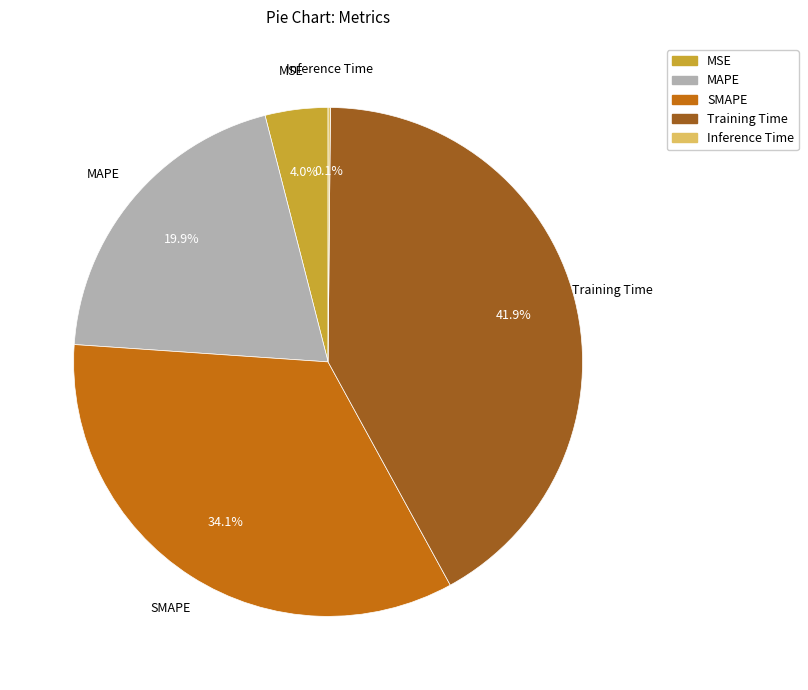

What is the ratio of the value at Training Time to the value at SMAPE?

1.2